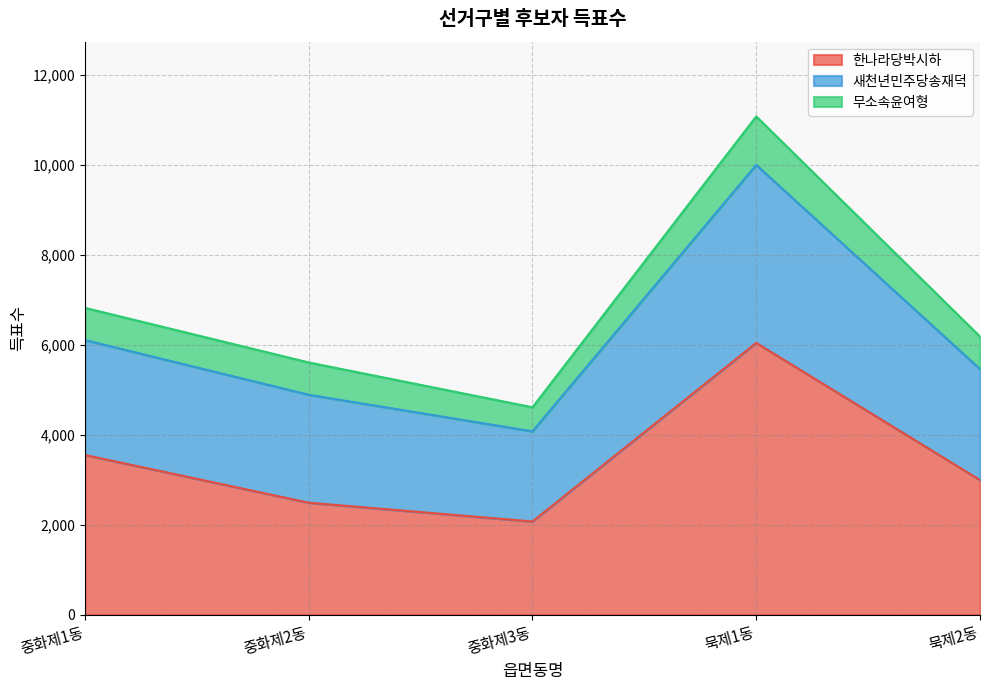

At which category is the sum across all series the highest?

묵제1동